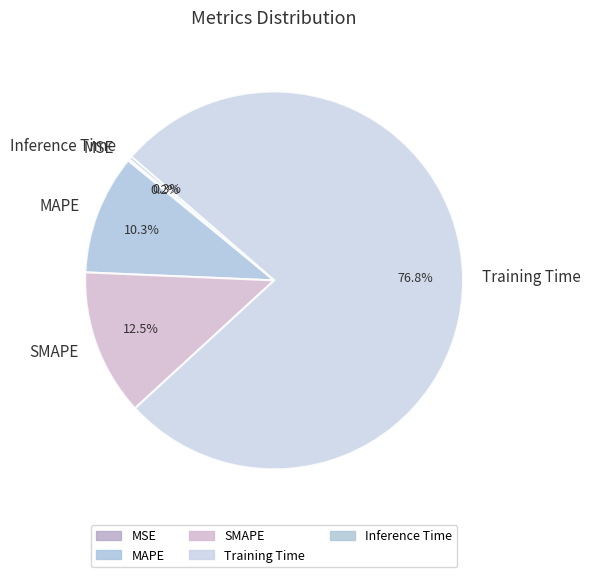

What is the largest slice in the pie chart?

Training Time